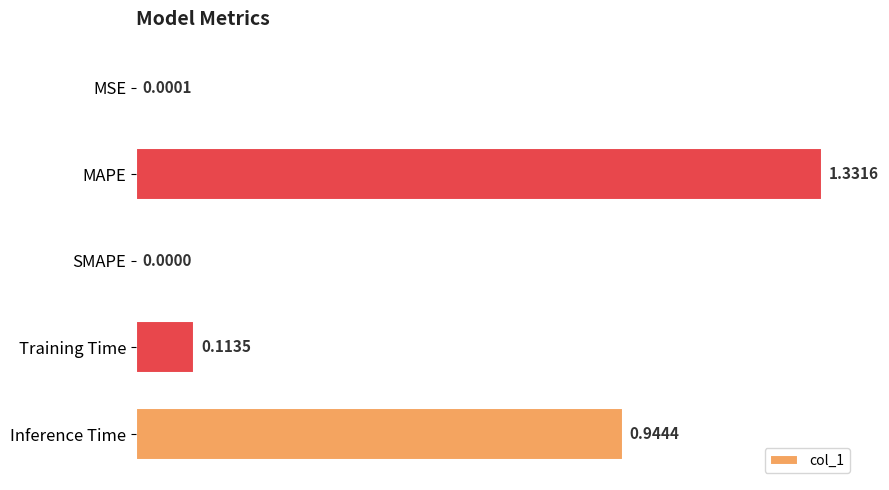

Which has a higher value, Training Time or Inference Time?

Inference Time